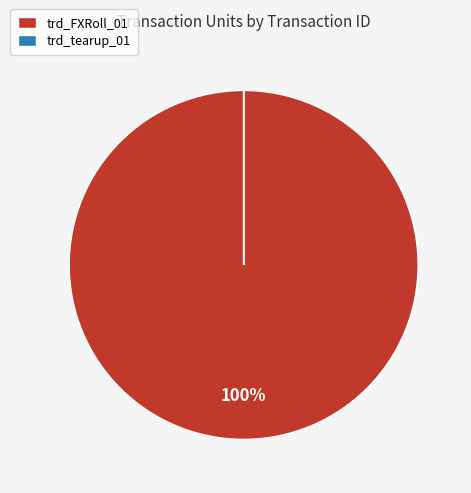

Which category has the biggest portion of the pie?

trd_FXRoll_01